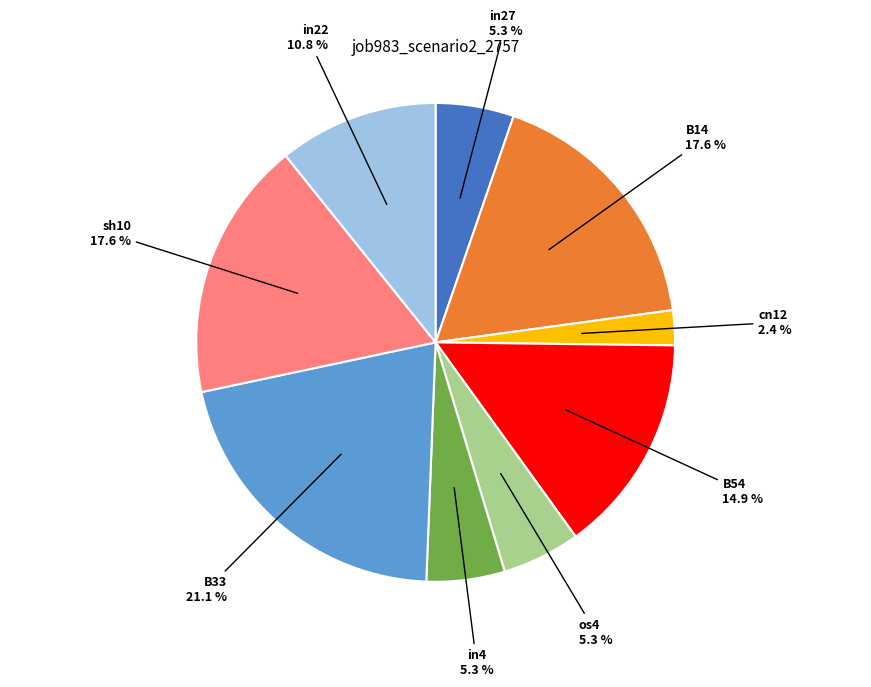

Count the number of slices in the pie.

9